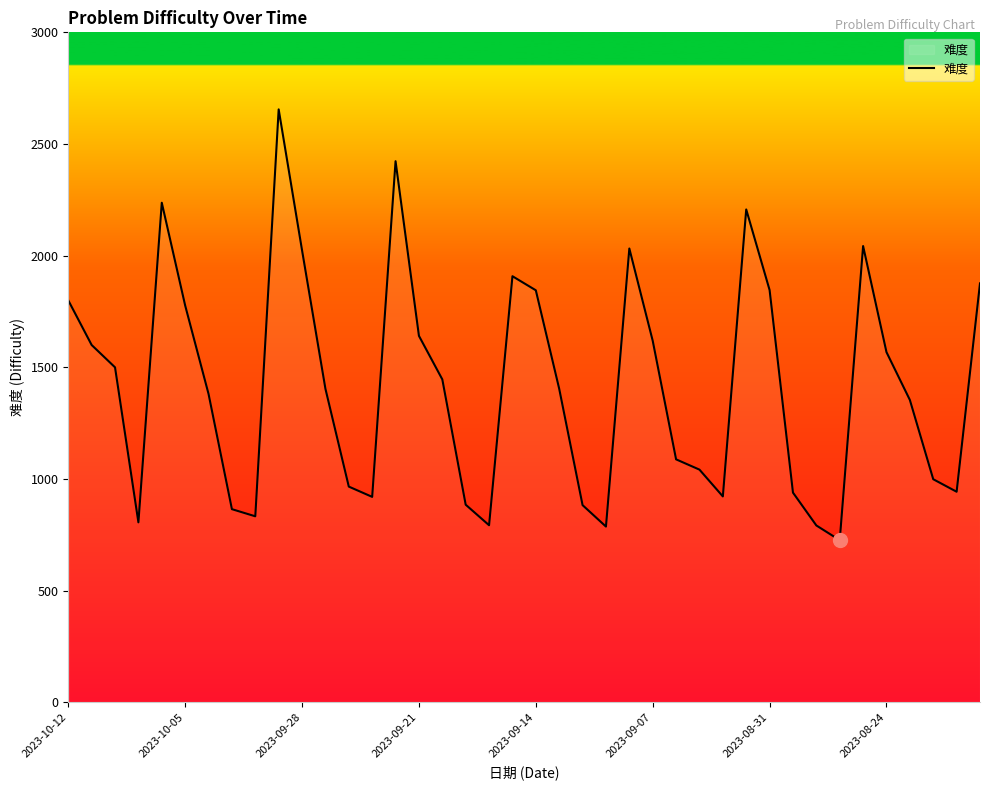

What is the greatest value displayed?

2655